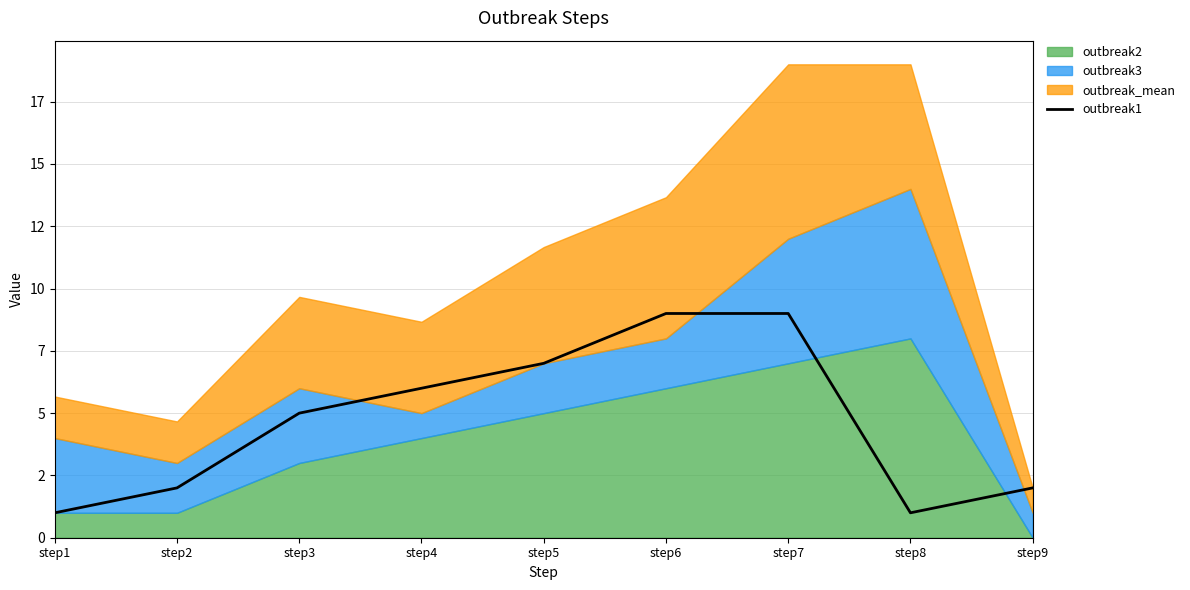

Reading left to right, list all the values displayed in this chart.

1	2	5	6	7	9	9	1	2